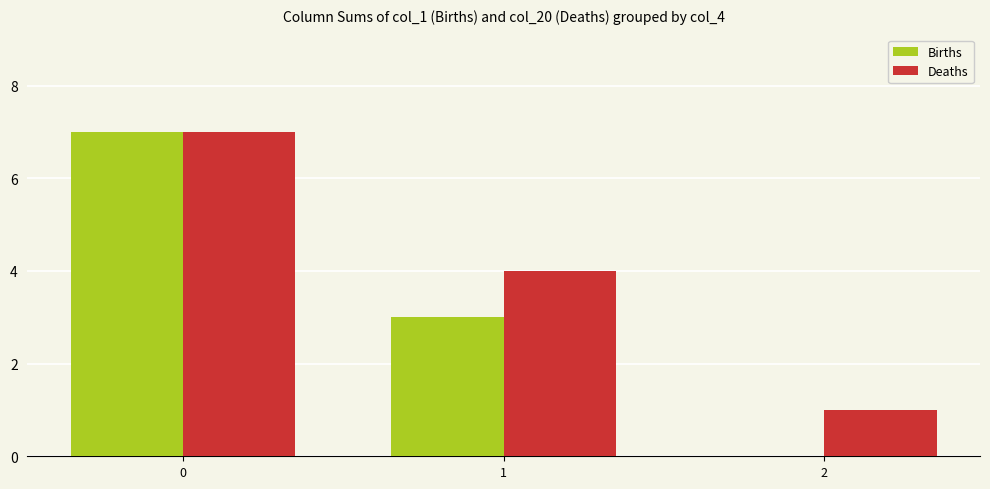

Is the value of Births at 2 greater than the value of Deaths at 1?

No